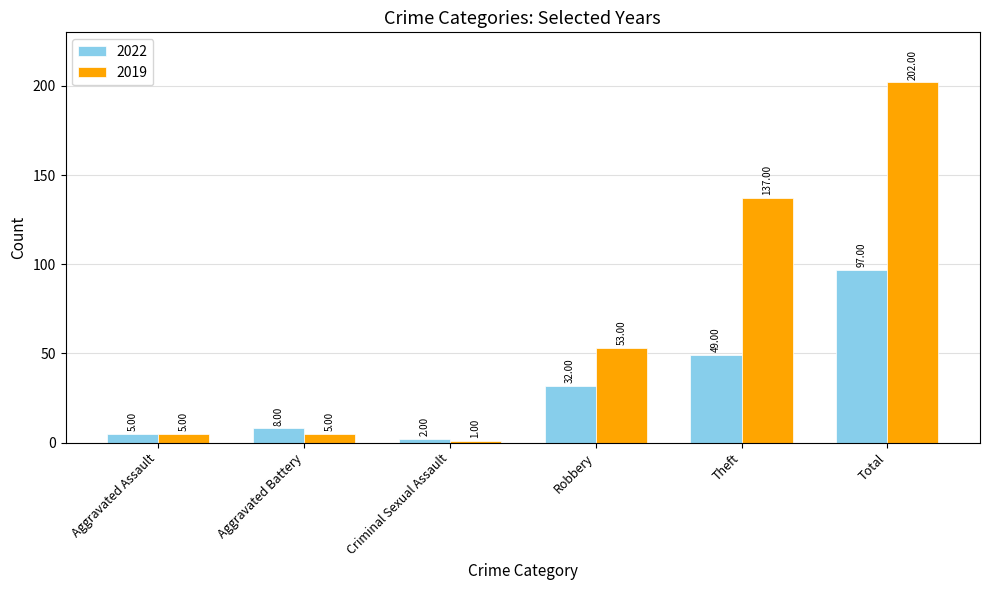

Between Robbery and Total, which series saw the biggest shift?

2019